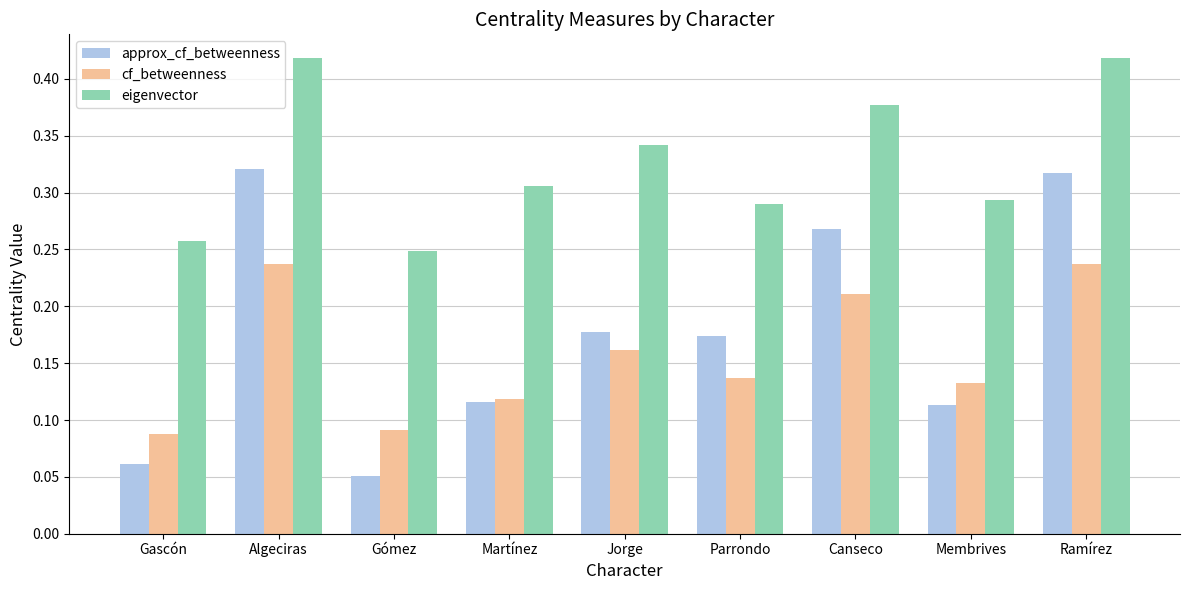

What is the total value across all series at Martínez?

0.5